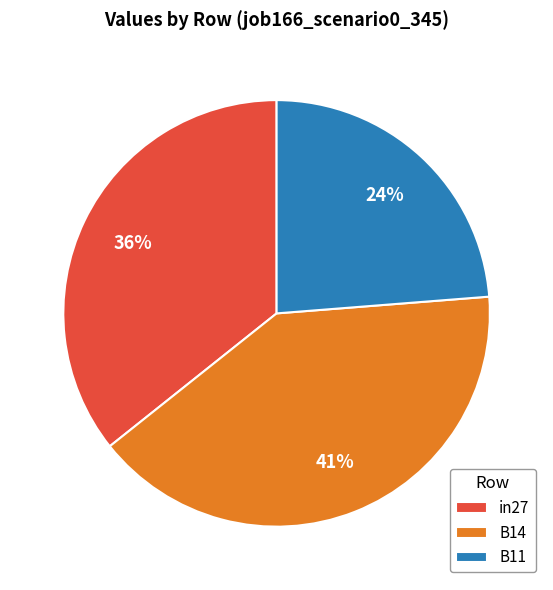

What percentage is the B14 slice, to the nearest percent?

41%